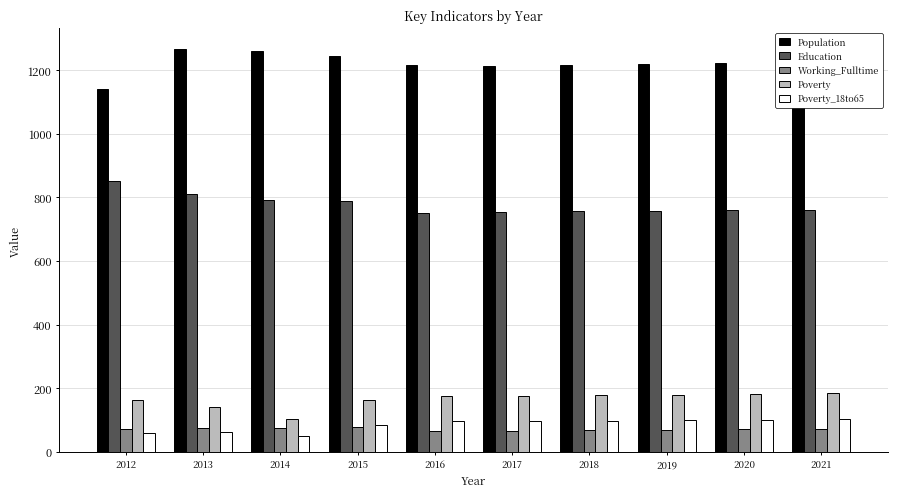

How many bars are there in each group?

5